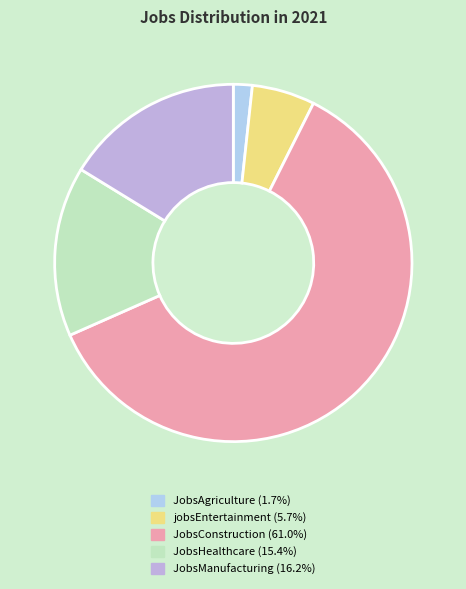

How many segments does this pie chart have?

5